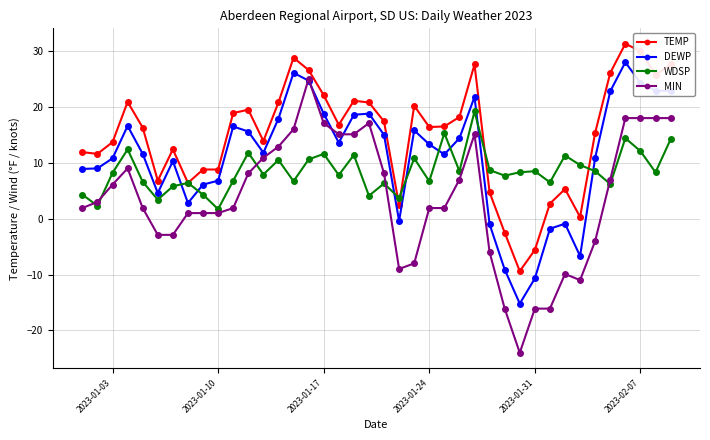

True or false: DEWP has more than 1 interior local peaks.

True